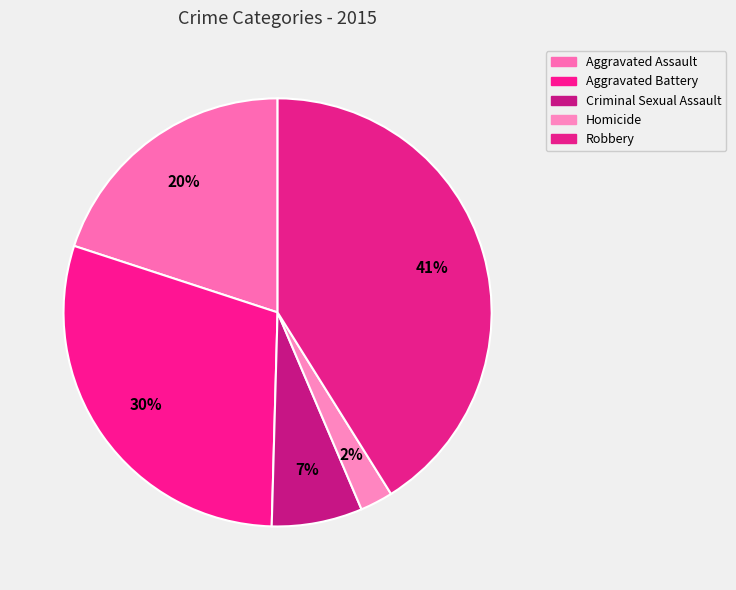

How many slices are in this pie chart?

5